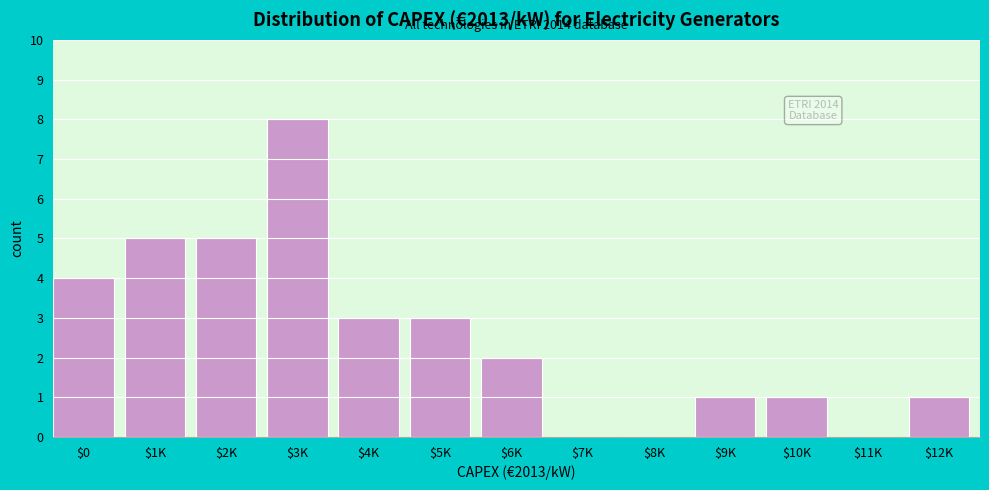

Which category has the highest value across all series?

$3K